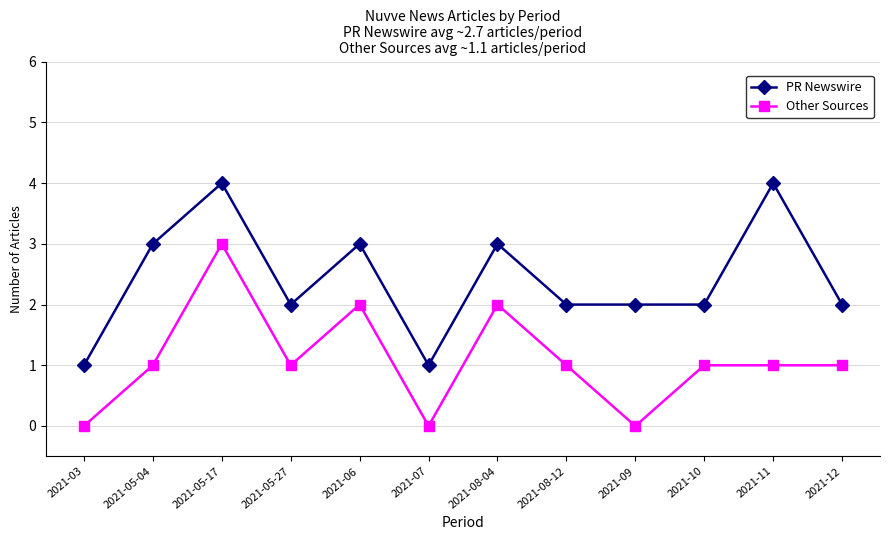

What is the label of the 5th point from the left?

2021-06